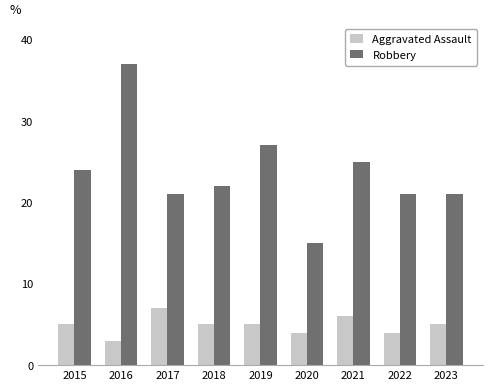

The Robbery series shows 15 at 2020. True or false?

True